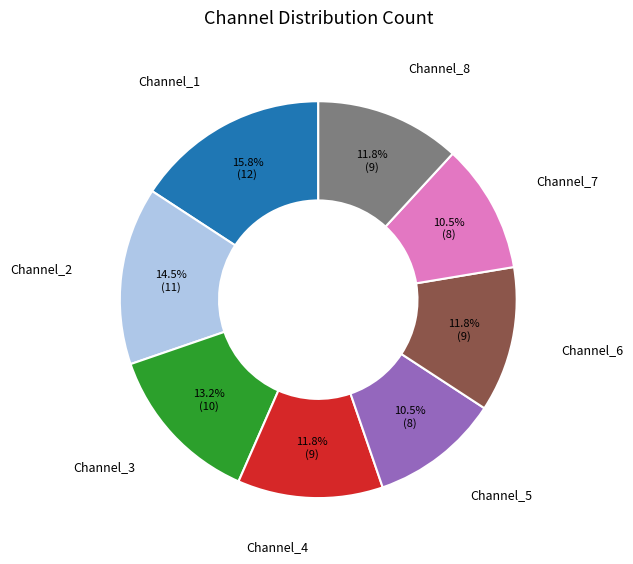

To the nearest percent, what portion does Channel_3 represent?

13%